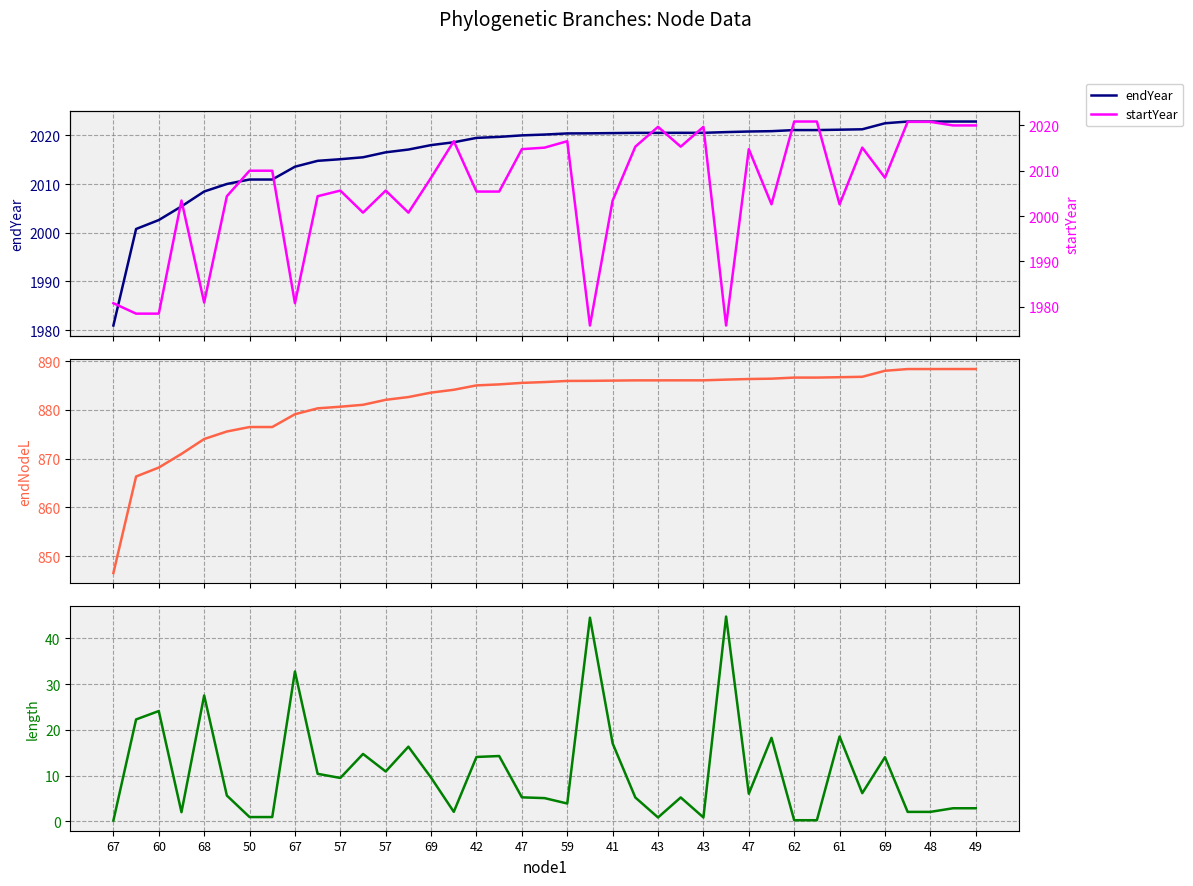

Reading left to right, what are all the values shown in this chart?

endYear: 1980.9	2000.8	2002.6	2005.4	2008.5	2010.0	2010.9	2010.9	2013.6	2014.8	2015.1	2015.5	2016.5	2017.1	2018.0	2018.6	2019.5	2019.7	2020.0	2020.2	2020.4	2020.4	2020.5	2020.5	2020.5	2020.5	2020.5	2020.7	2020.8	2020.9	2021.1	2021.1	2021.2	2021.2	2022.5	2022.8	2022.8	2022.8	2022.8
endNodeL: 846.5	866.3	868.2	871.0	874.0	875.6	876.5	876.5	879.1	880.3	880.7	881.1	882.1	882.7	883.6	884.1	885.0	885.3	885.6	885.7	886.0	886.0	886.0	886.1	886.1	886.1	886.1	886.2	886.4	886.4	886.7	886.7	886.7	886.8	888.1	888.4	888.4	888.4	888.4
length: 0.2	22.3	24.1	2.0	27.5	5.6	0.9	0.9	32.8	10.4	9.5	14.7	10.9	16.3	9.5	2.1	14.1	14.3	5.2	5.1	3.9	44.5	17.0	5.2	0.8	5.2	0.8	44.8	6.0	18.3	0.2	0.2	18.6	6.1	14.0	2.0	2.0	2.8	2.8
startYear: 1980.8	1978.5	1978.5	2003.4	1980.9	2004.4	2010.0	2010.0	1980.8	2004.4	2005.6	2000.8	2005.6	2000.8	2008.5	2016.5	2005.4	2005.4	2014.8	2015.1	2016.5	1975.9	2003.4	2015.3	2019.7	2015.3	2019.7	1975.9	2014.8	2002.6	2020.9	2020.9	2002.6	2015.1	2008.5	2020.8	2020.8	2020.0	2020.0